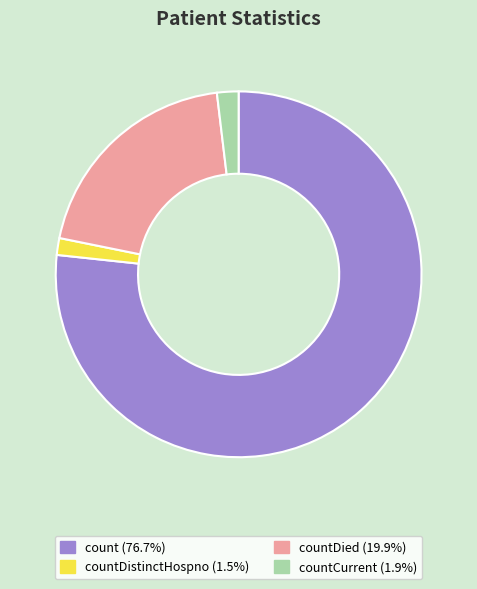

Is there any slice that represents more than half of the pie?

Yes